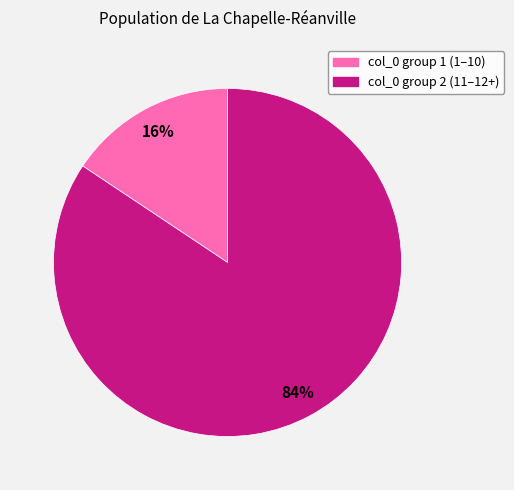

Is there any slice that represents more than half of the pie?

Yes